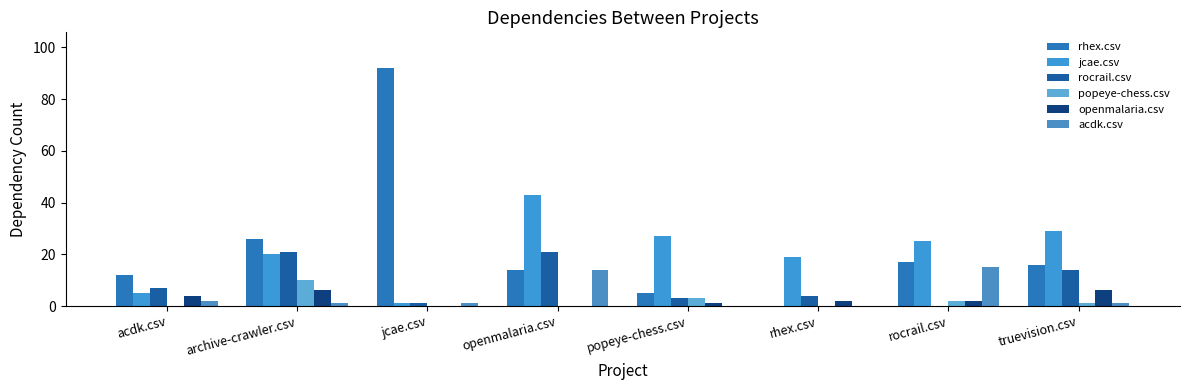

What is the sum of the rocrail.csv values at rocrail.csv and archive-crawler.csv?

21